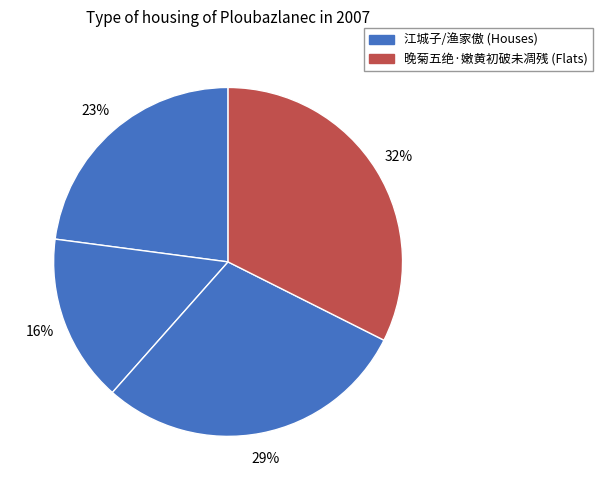

Rank the categories by value from highest to lowest.

晚菊五绝·嫩黄初破未凋残, 渔家傲·日借嫩黄初看柳, 江城子·嫩黄初染绿初描, 江城子·嫩黄初上远林端